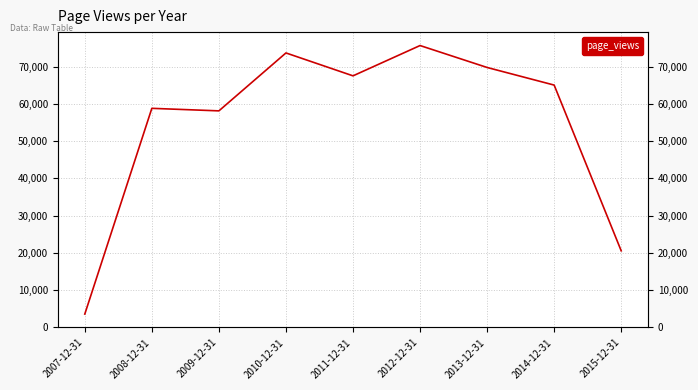

At which label does the data first exceed 65072?

2010-12-31